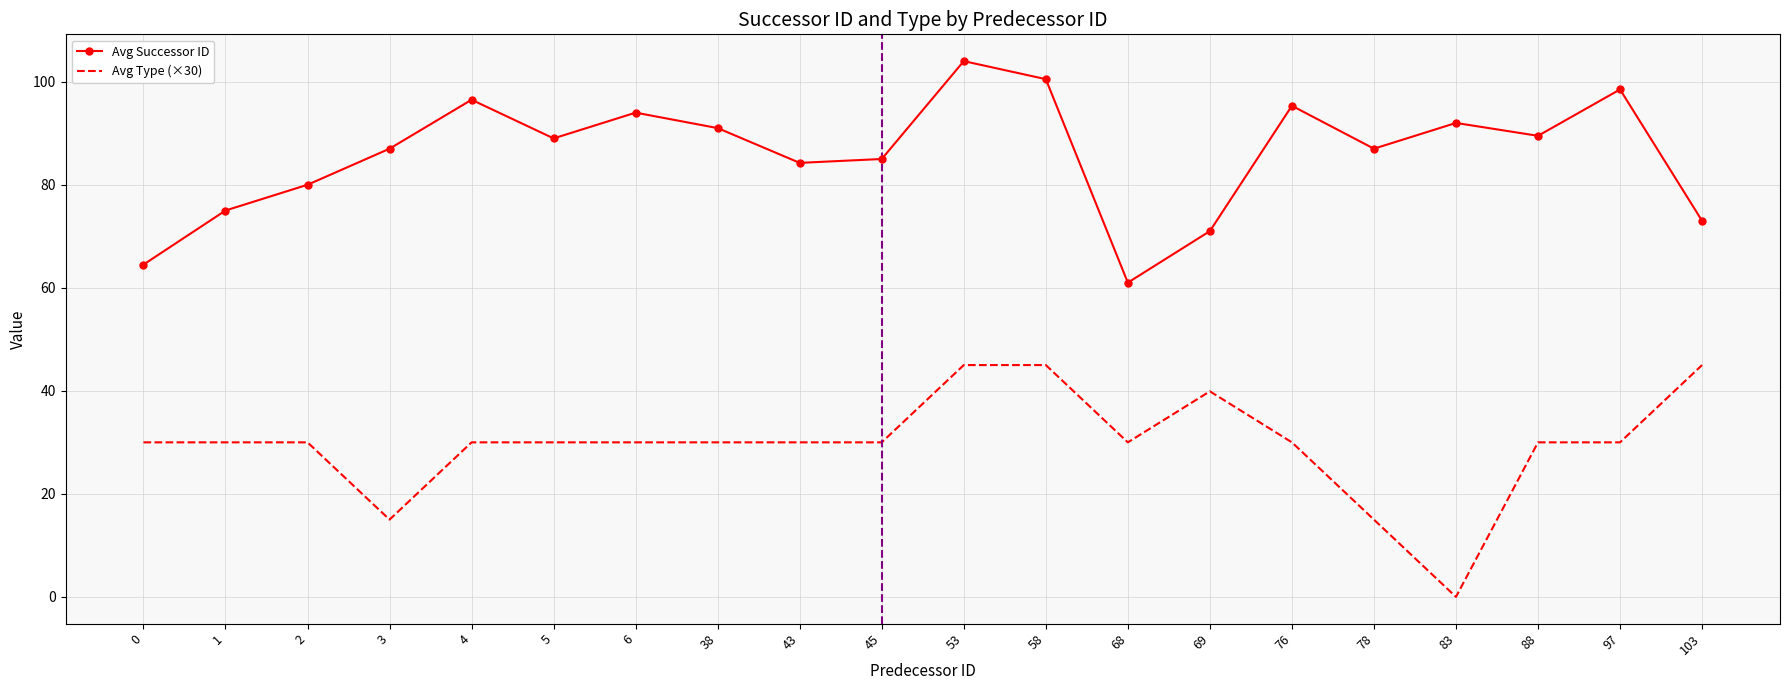

List the series in order of their overall mean, highest first.

avg_successor_id, avg_type